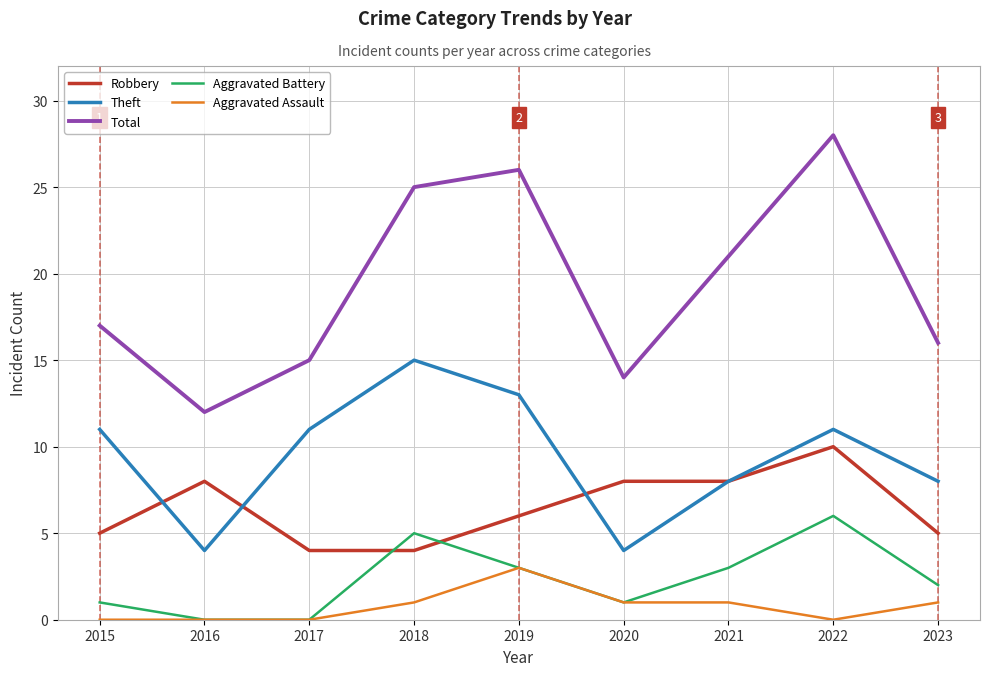

True or false: Aggravated Assault and Robbery cross at least once.

False